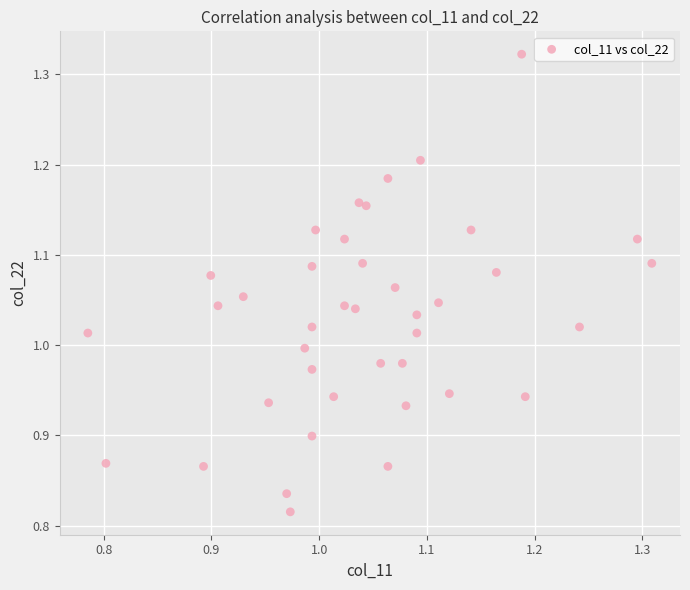

What is the range of X values (max minus min)?

0.5